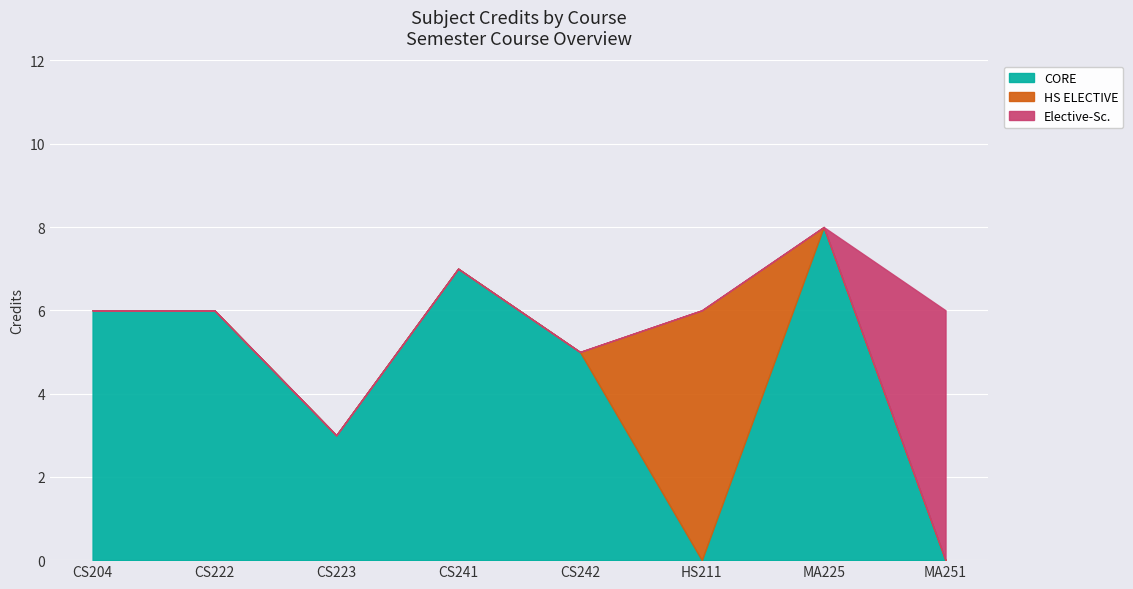

Reading right to left, what are all the values shown in this chart?

MA251=6	MA225=8	HS211=6	CS242=5	CS241=7	CS223=3	CS222=6	CS204=6